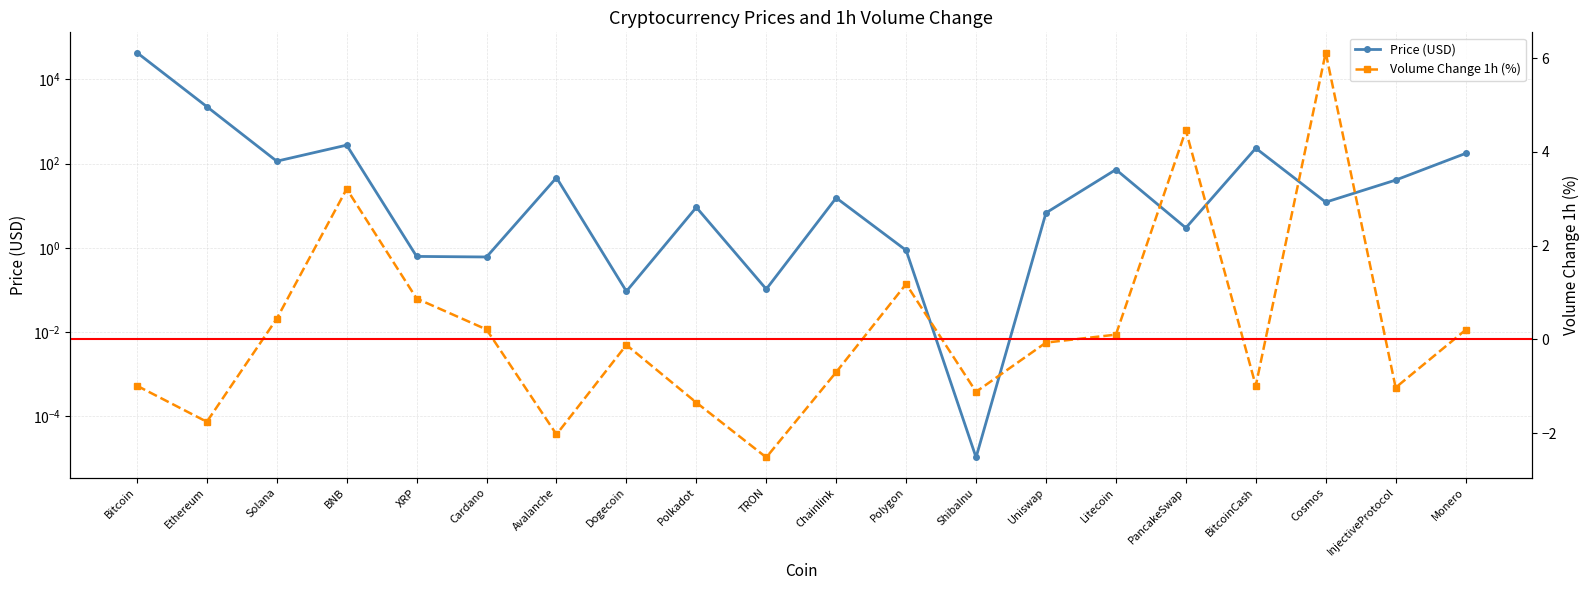

Reading left to right, extract all data points from this chart.

Price: 42992.0	2243.1	113.9	274.0	0.6	0.6	46.4	0.1	9.2	0.1	15.4	0.9	0.0	6.8	72.1	3.0	231.4	12.2	40.6	174.1
Volume_1h_pct: -1.0	-1.8	0.4	3.2	0.9	0.2	-2.0	-0.1	-1.4	-2.5	-0.7	1.2	-1.1	-0.1	0.1	4.5	-1.0	6.1	-1.0	0.2